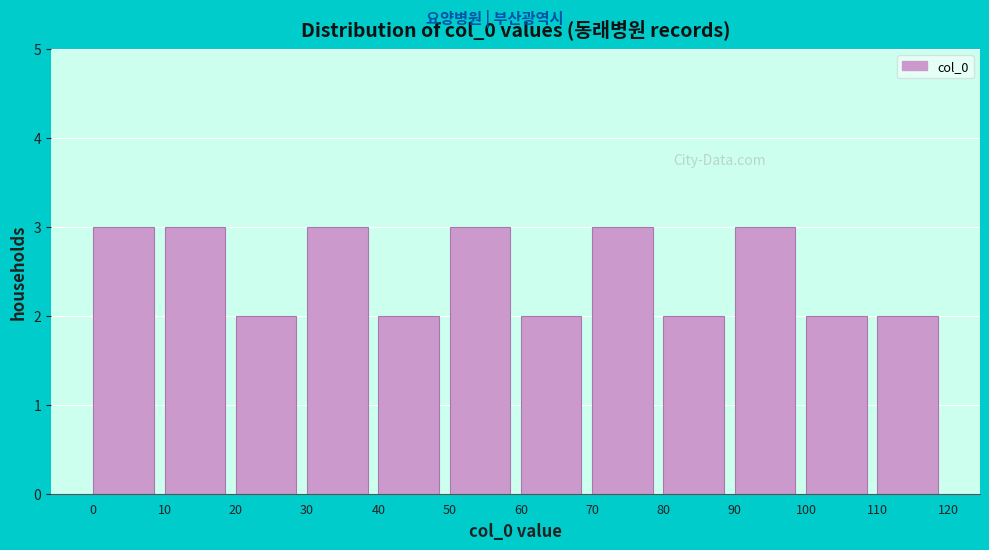

Reading left to right, extract all data points from this chart.

3	3	2	3	2	3	2	3	2	3	2	2